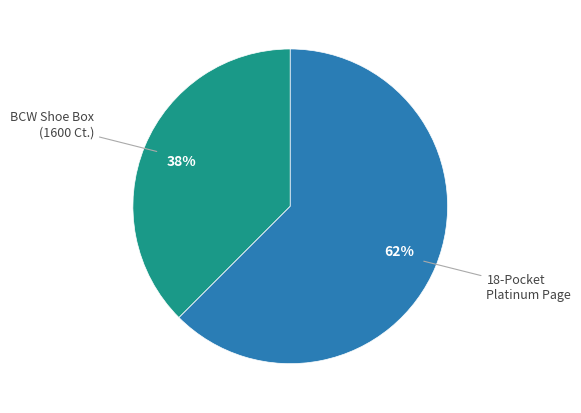

Is there a majority slice in this chart?

Yes